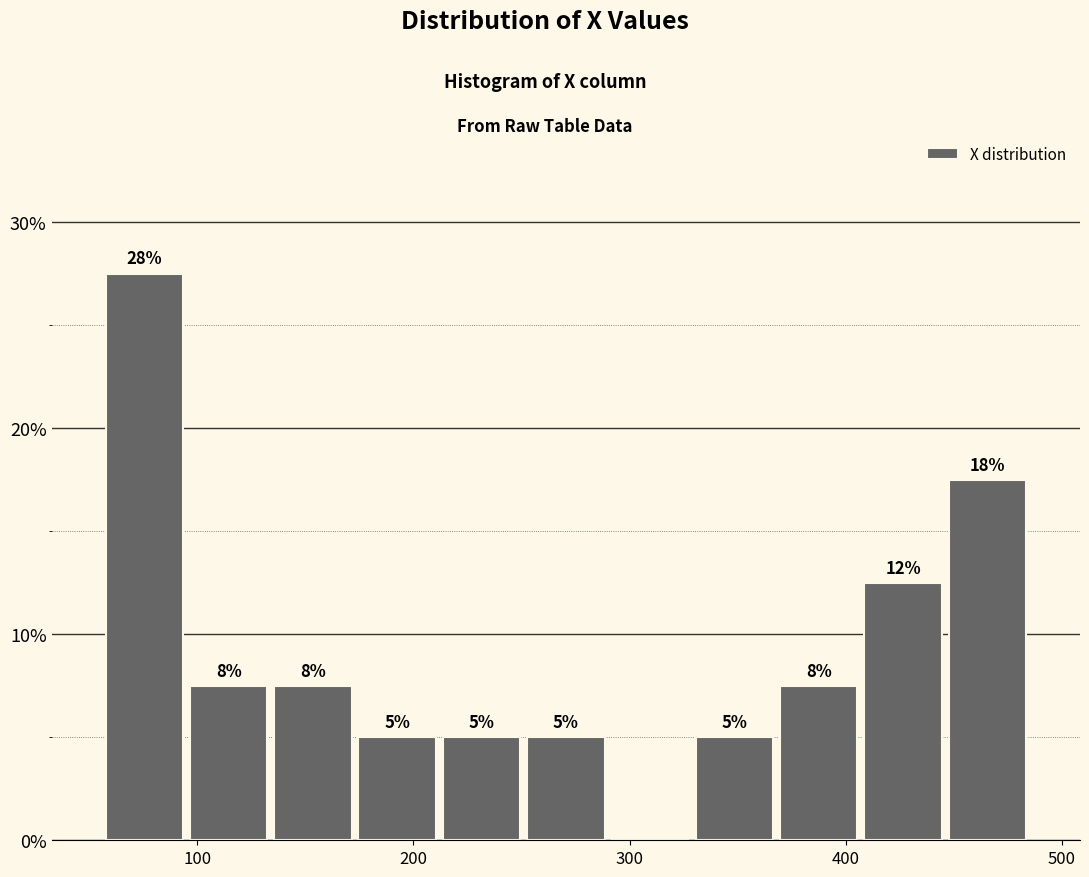

Around what value on the x-axis is the tallest bar? Give the approximate position of its centre, as read against the axis.

80